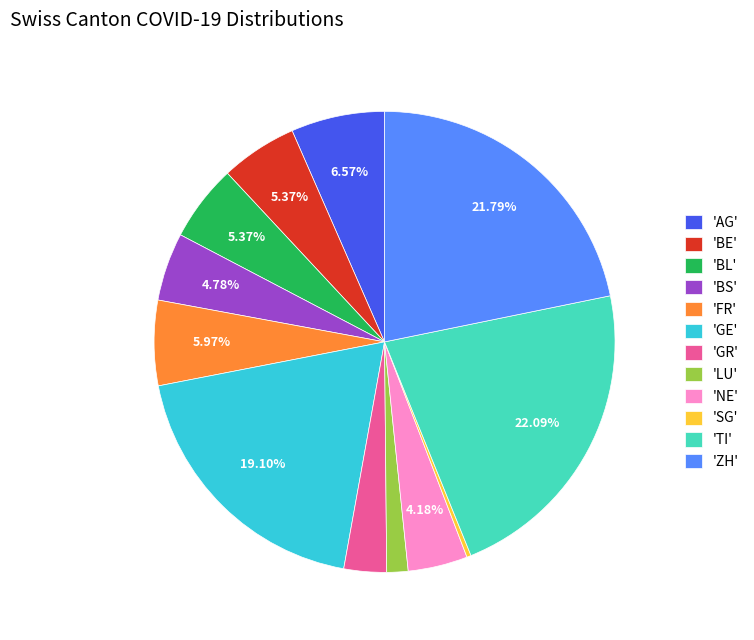

Which category has the smallest portion of the pie?

'SG'